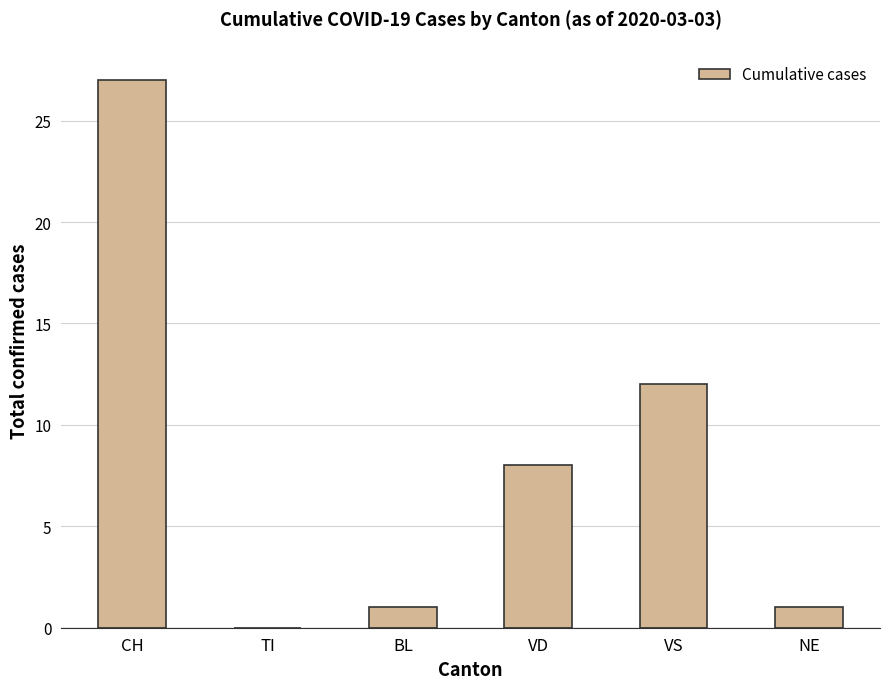

Approximately how many times larger is the value at BL compared to NE?

1.0